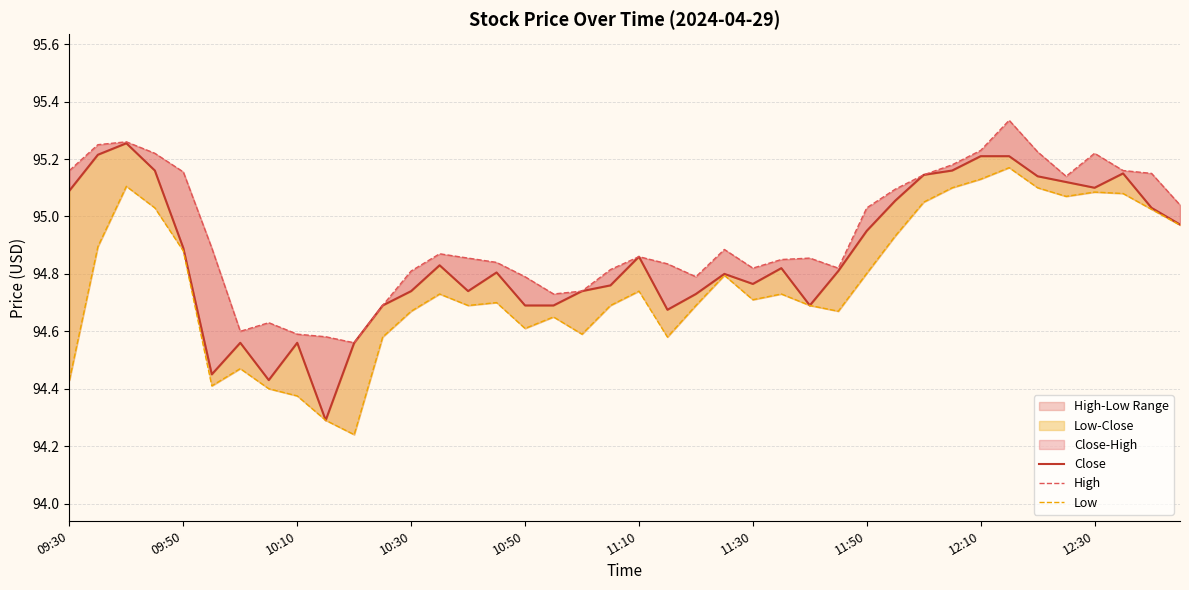

Does the chart display data point markers on the line(s)?

No